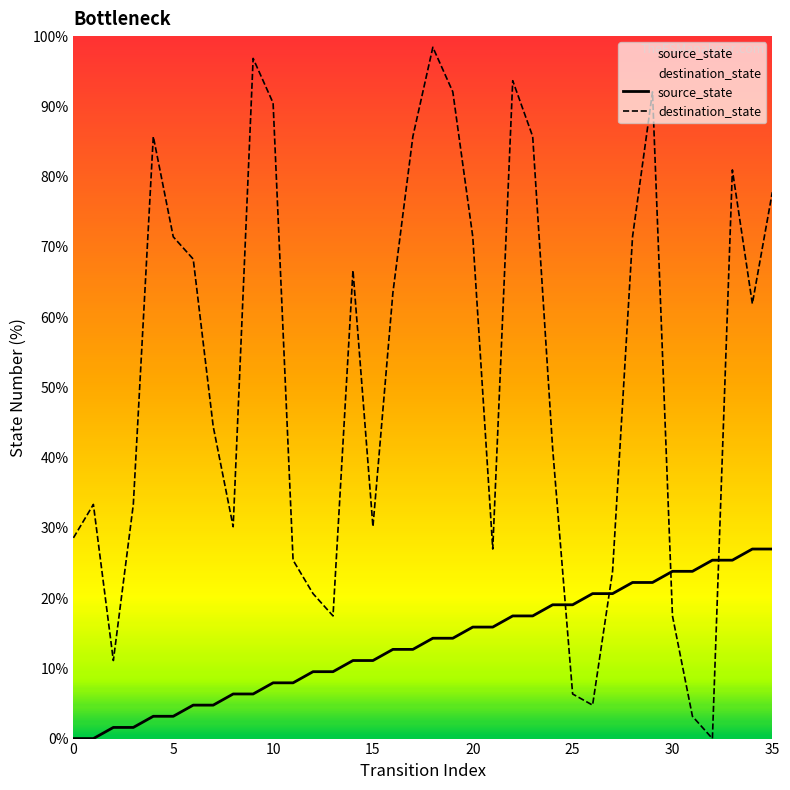

Which series has the largest total across all categories?

destination_state